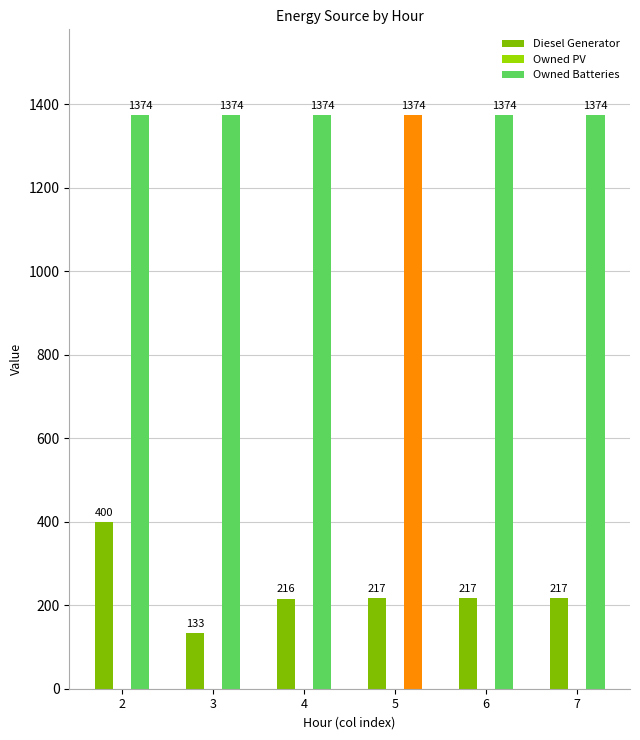

How many values in the Diesel Generator series are below 217?

2